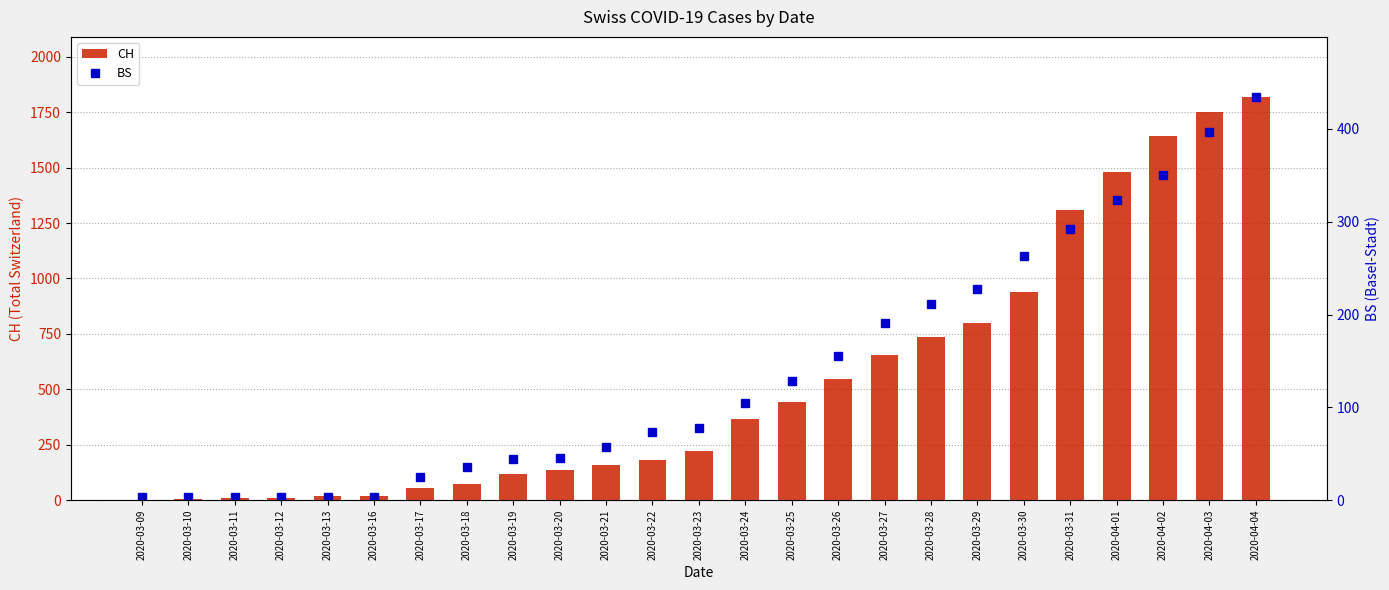

At which label does BS first exceed 78?

2020-03-24